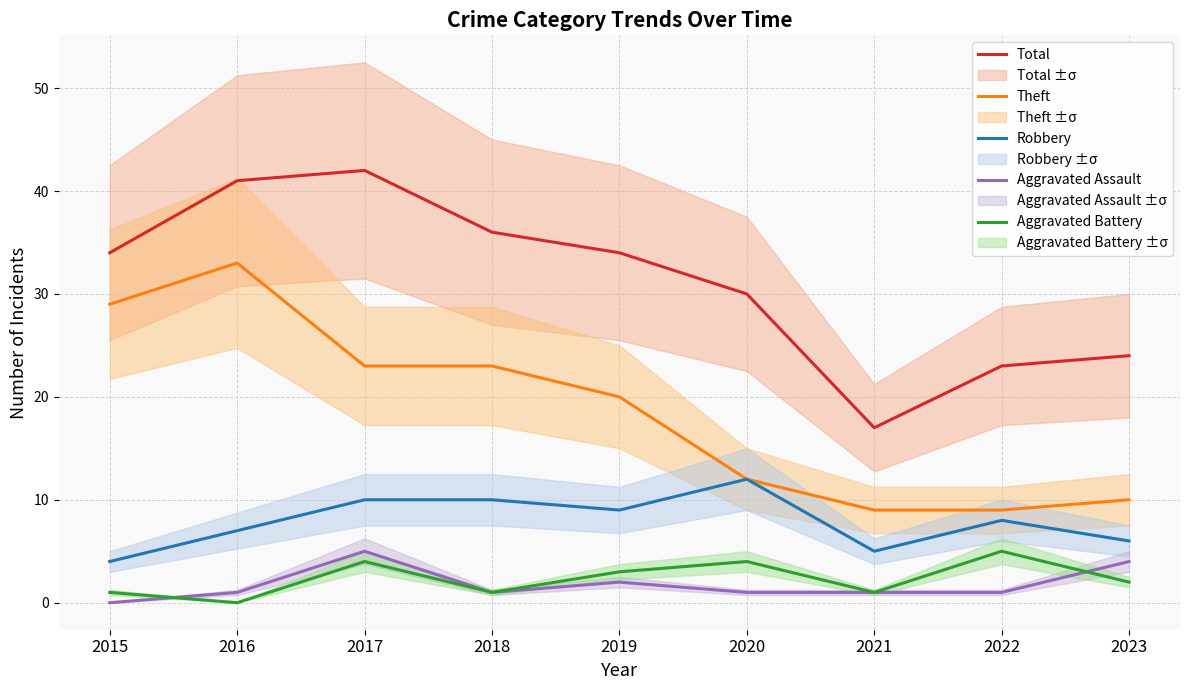

What is the minimum value for Robbery?

4